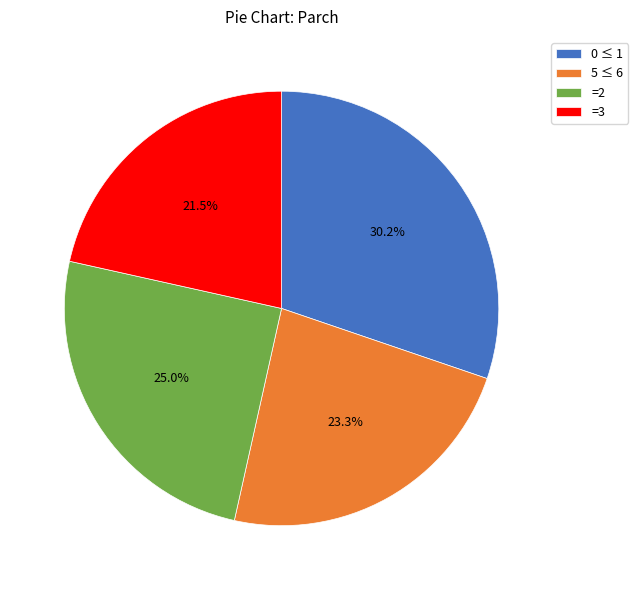

Is there a majority slice in this chart?

No